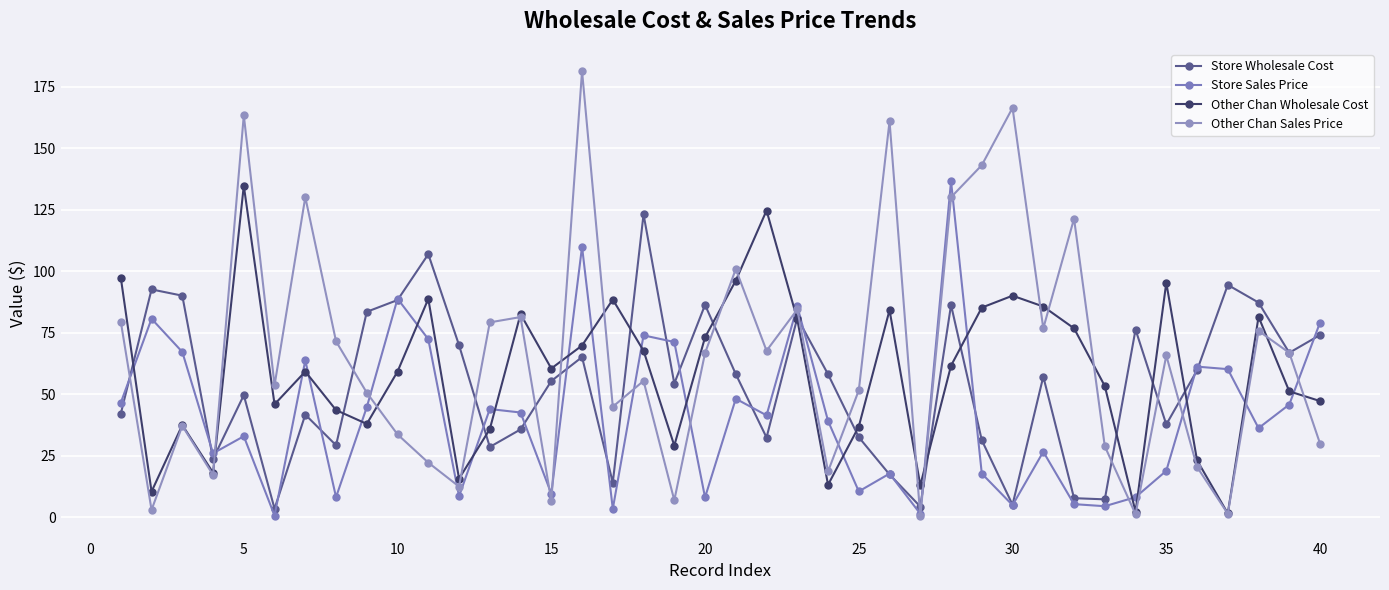

How many lines are shown in the chart?

4